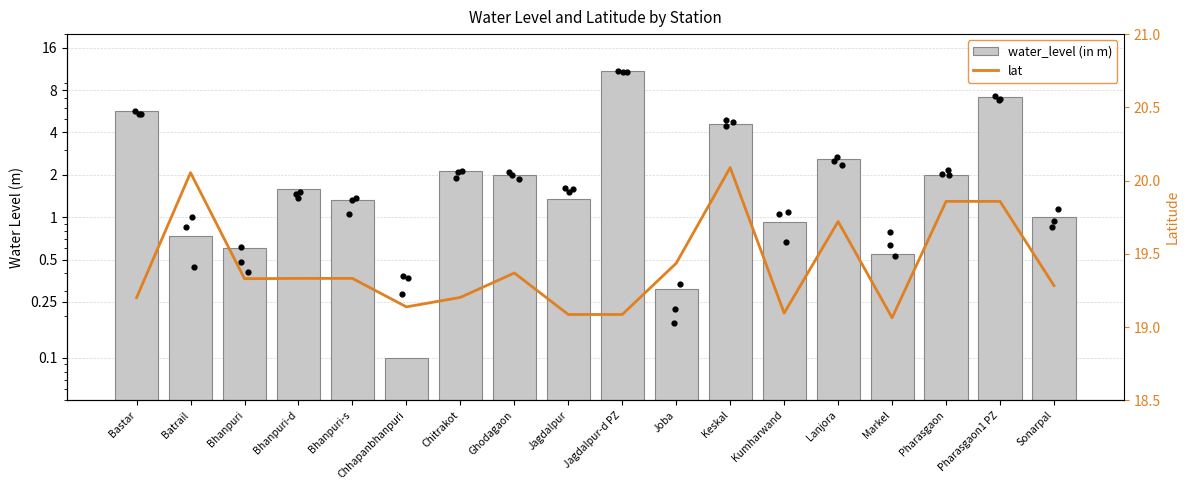

Which series reaches the maximum Y coordinate?

lat